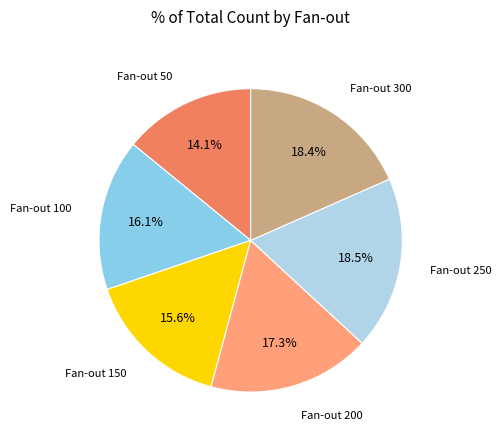

Is there any slice that represents more than half of the pie?

No